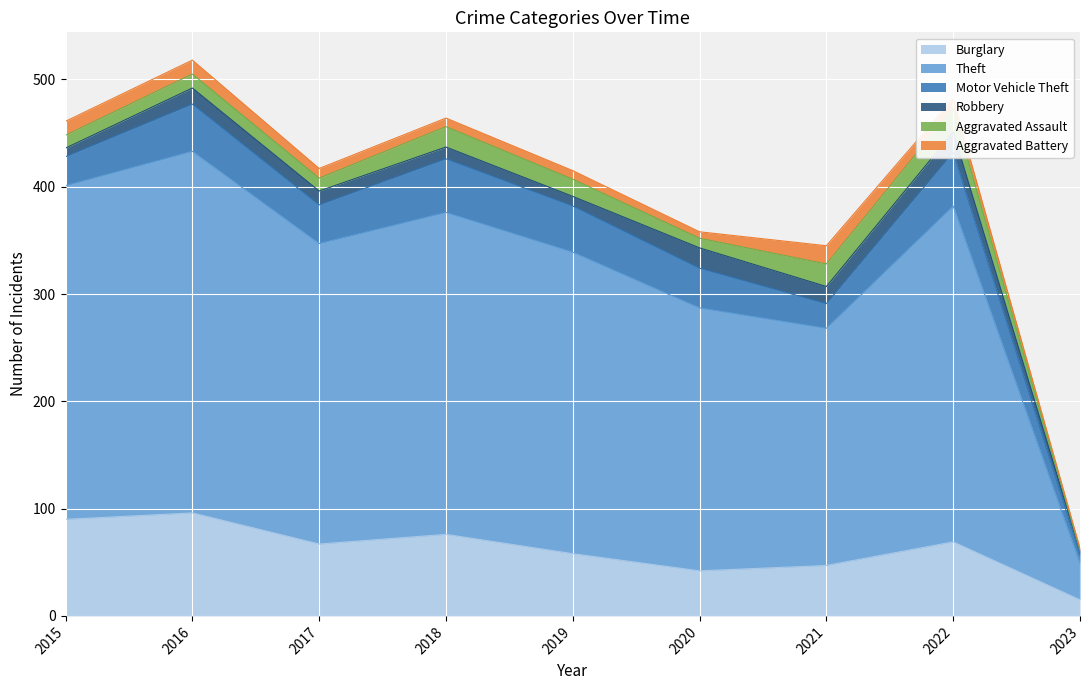

True or false: Aggravated Battery and Burglary cross at least once.

False